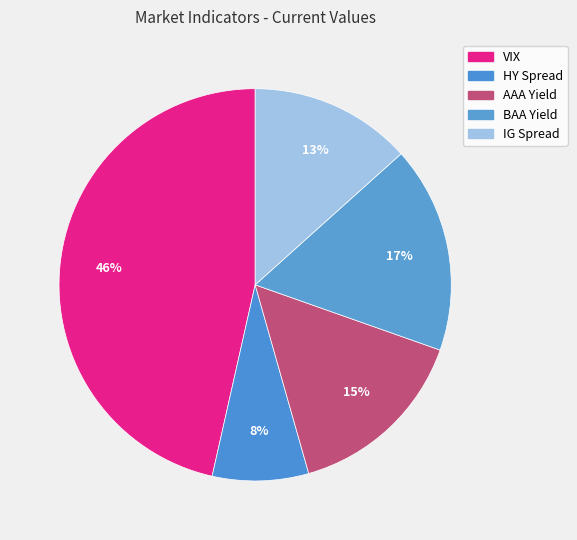

How many slices are in this pie chart?

5